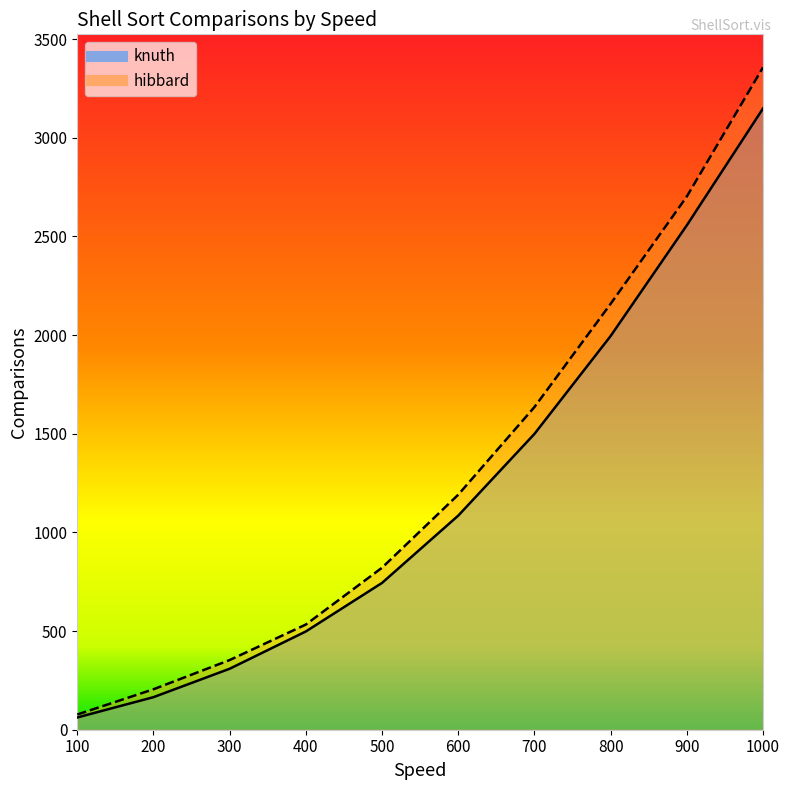

What is the highest value of the knuth series?

3148